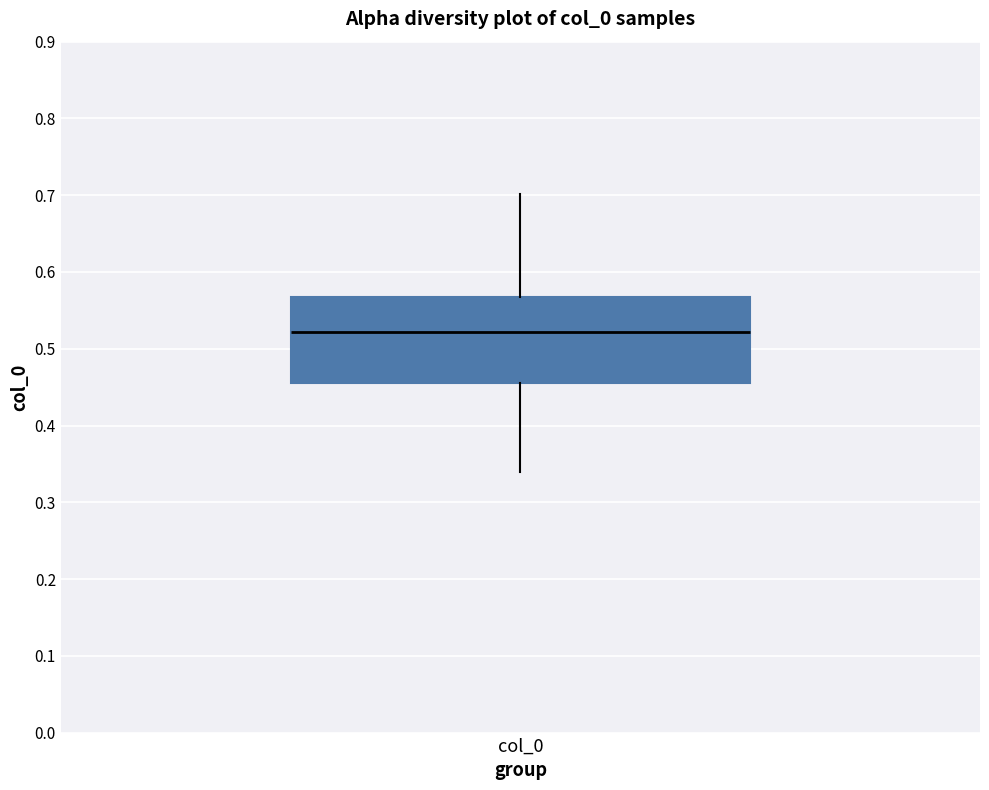

Read this box plot against the y-axis: the position of the median line, the range covered by the box, and the ends of both whiskers. The values are not printed on the chart, so give them approximately, as read against the axis.

median 0.52, box 0.45 to 0.57, whiskers 0.34 to 0.70